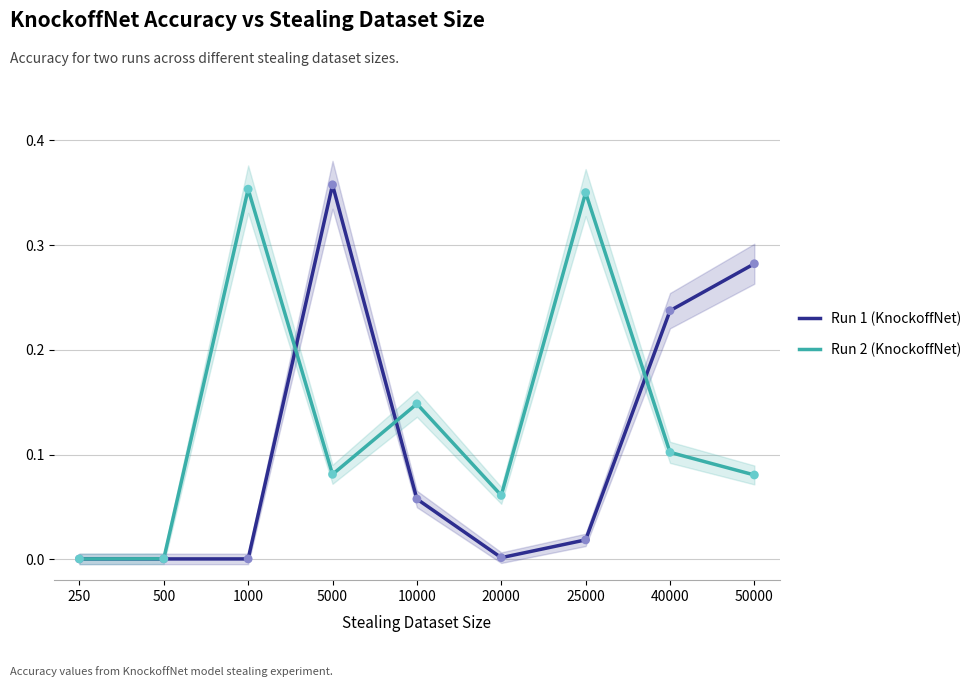

Which series reaches the maximum Y coordinate?

Run 1 (KnockoffNet)